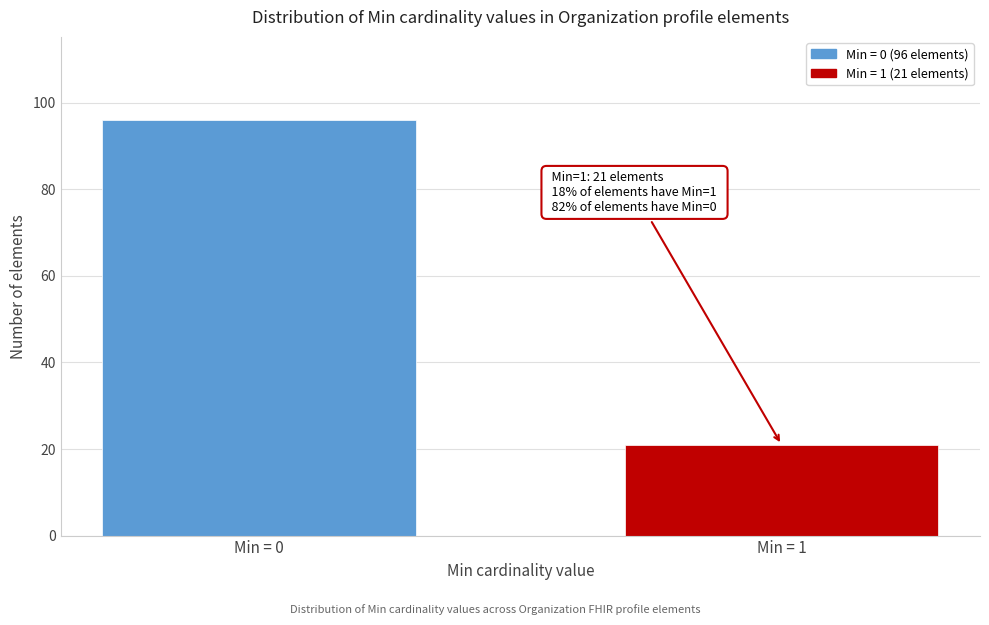

Reading right to left, list all the values displayed in this chart.

Min = 1=21	Min = 0=96